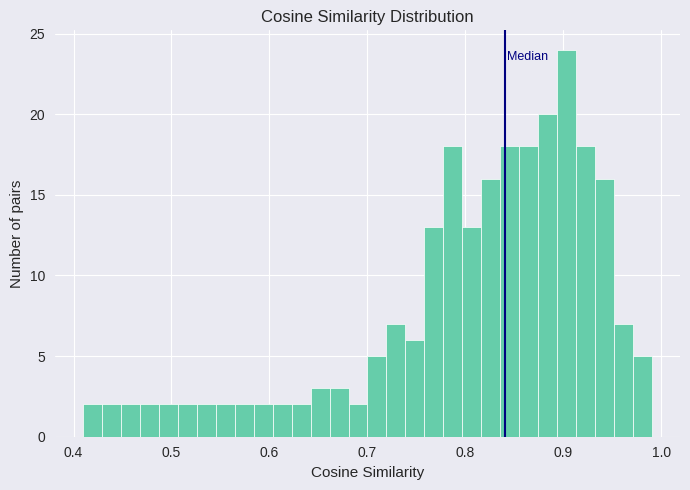

Around what value on the x-axis is the tallest bar? Give the approximate position of its centre, as read against the axis.

0.90